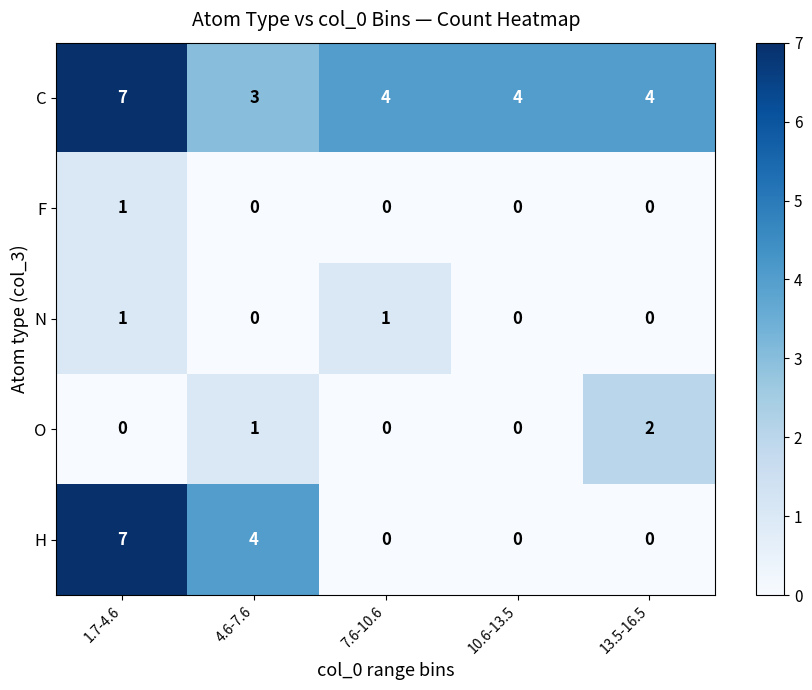

Is it true that H equals 4 at 4.6-7.6?

True